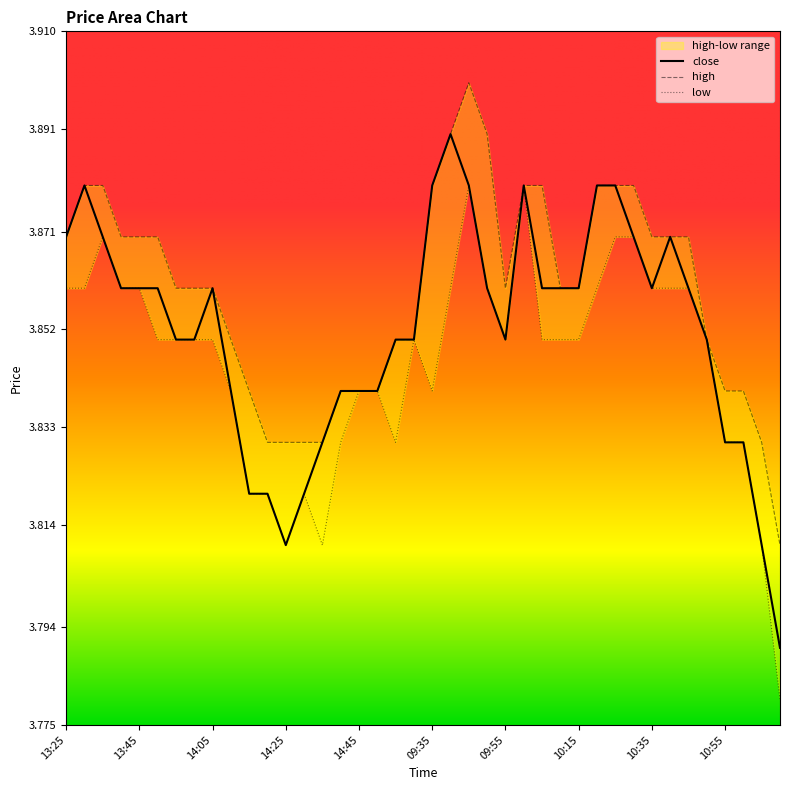

Reading left to right, list all the values displayed in this chart.

high: 3.9	3.9	3.9	3.9	3.9	3.9	3.9	3.9	3.9	3.9	3.8	3.8	3.8	3.8	3.8	3.8	3.8	3.8	3.9	3.9	3.9	3.9	3.9	3.9	3.9	3.9	3.9	3.9	3.9	3.9	3.9	3.9	3.9	3.9	3.9	3.9	3.8	3.8	3.8	3.8
low: 3.9	3.9	3.9	3.9	3.9	3.9	3.9	3.9	3.9	3.8	3.8	3.8	3.8	3.8	3.8	3.8	3.8	3.8	3.8	3.9	3.8	3.9	3.9	3.9	3.9	3.9	3.9	3.9	3.9	3.9	3.9	3.9	3.9	3.9	3.9	3.9	3.8	3.8	3.8	3.8
close: 3.9	3.9	3.9	3.9	3.9	3.9	3.9	3.9	3.9	3.8	3.8	3.8	3.8	3.8	3.8	3.8	3.8	3.8	3.9	3.9	3.9	3.9	3.9	3.9	3.9	3.9	3.9	3.9	3.9	3.9	3.9	3.9	3.9	3.9	3.9	3.9	3.8	3.8	3.8	3.8